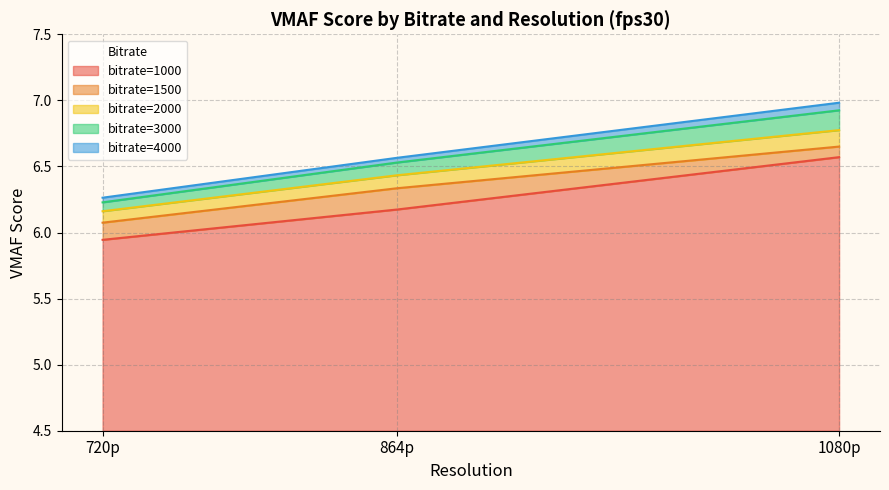

What is the highest value of the bitrate=1000 series?

2.1